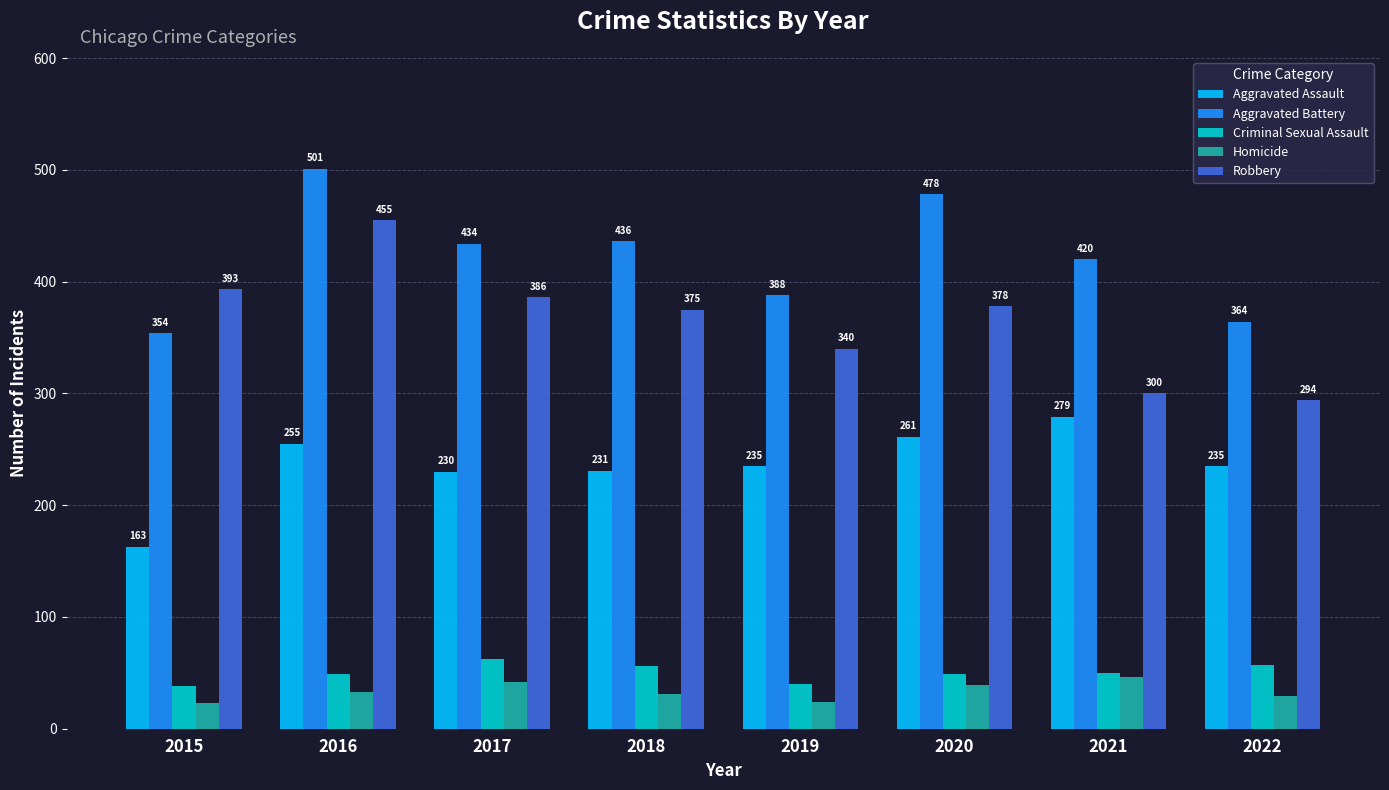

Which category has the highest value in the Aggravated Battery series?

2016